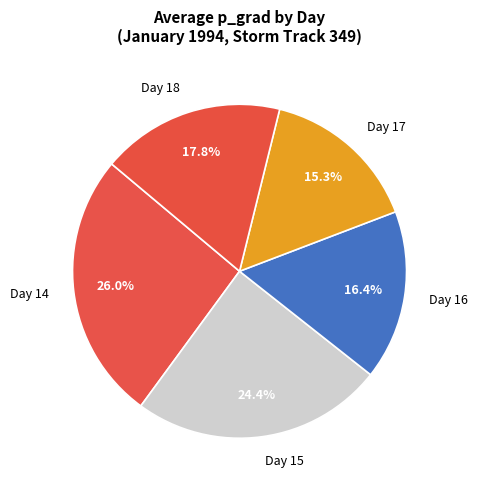

Is there a majority slice in this chart?

No